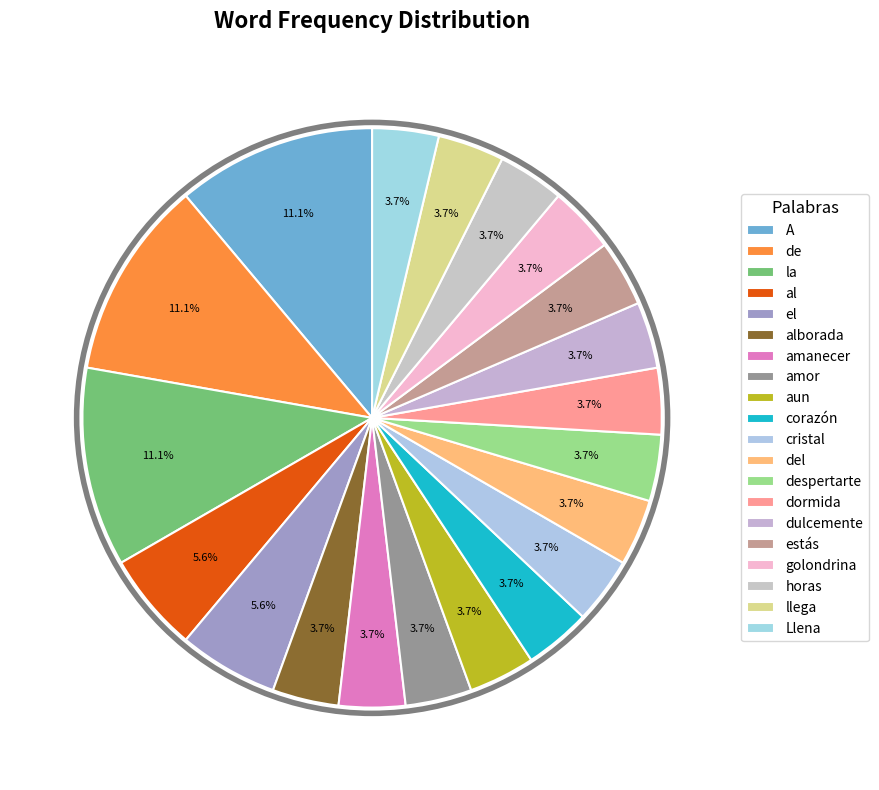

Between de and estás, which is larger?

de